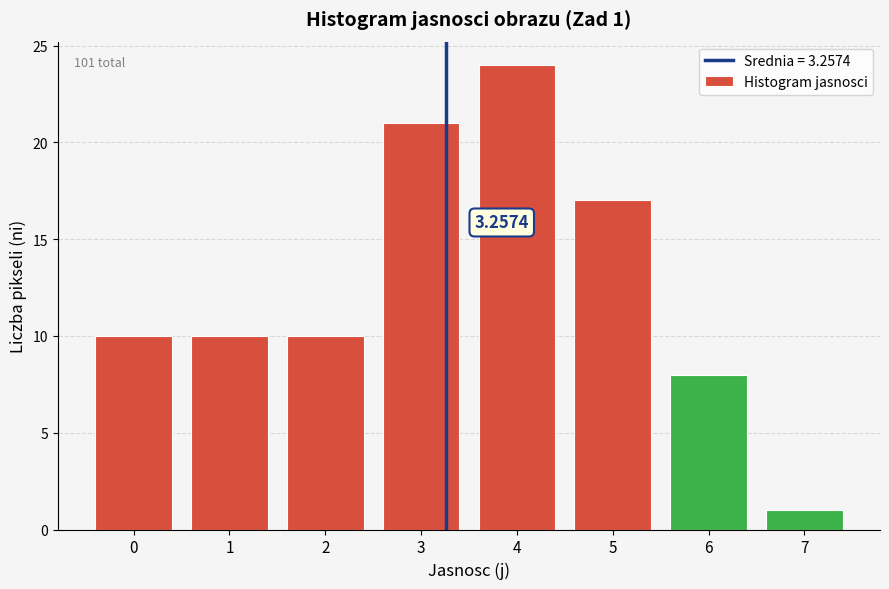

What is the ratio of the value at 3 to the value at 6?

2.6